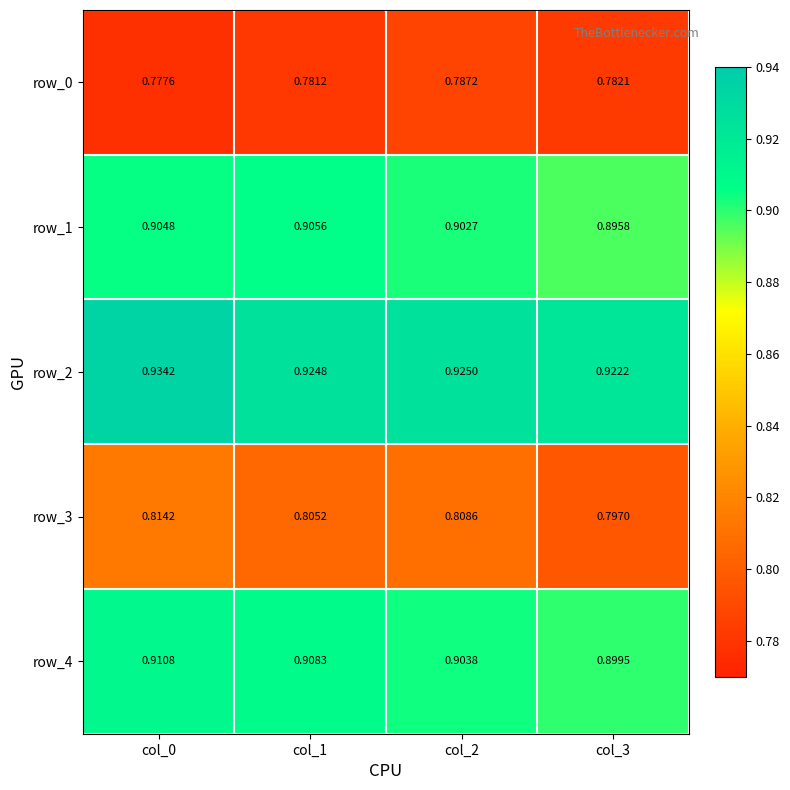

What is the sum of all row_3 values?

3.2